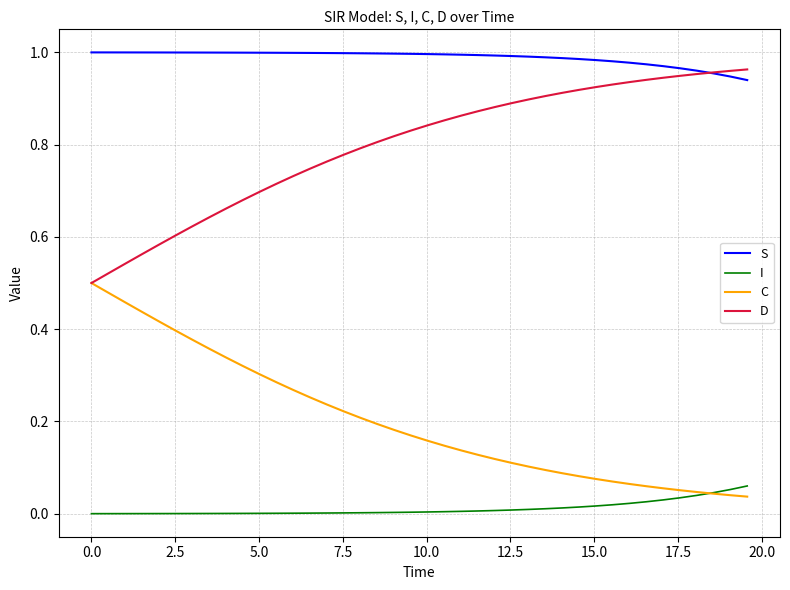

Rank the series by their average value, from highest to lowest.

S, D, C, I